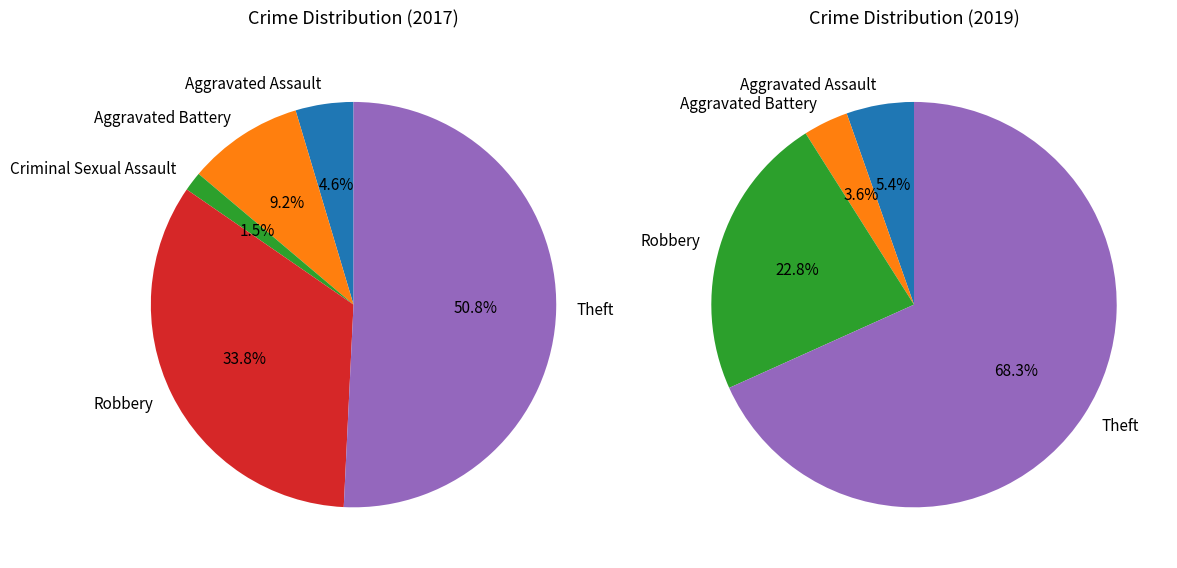

Which slice is the largest?

Theft